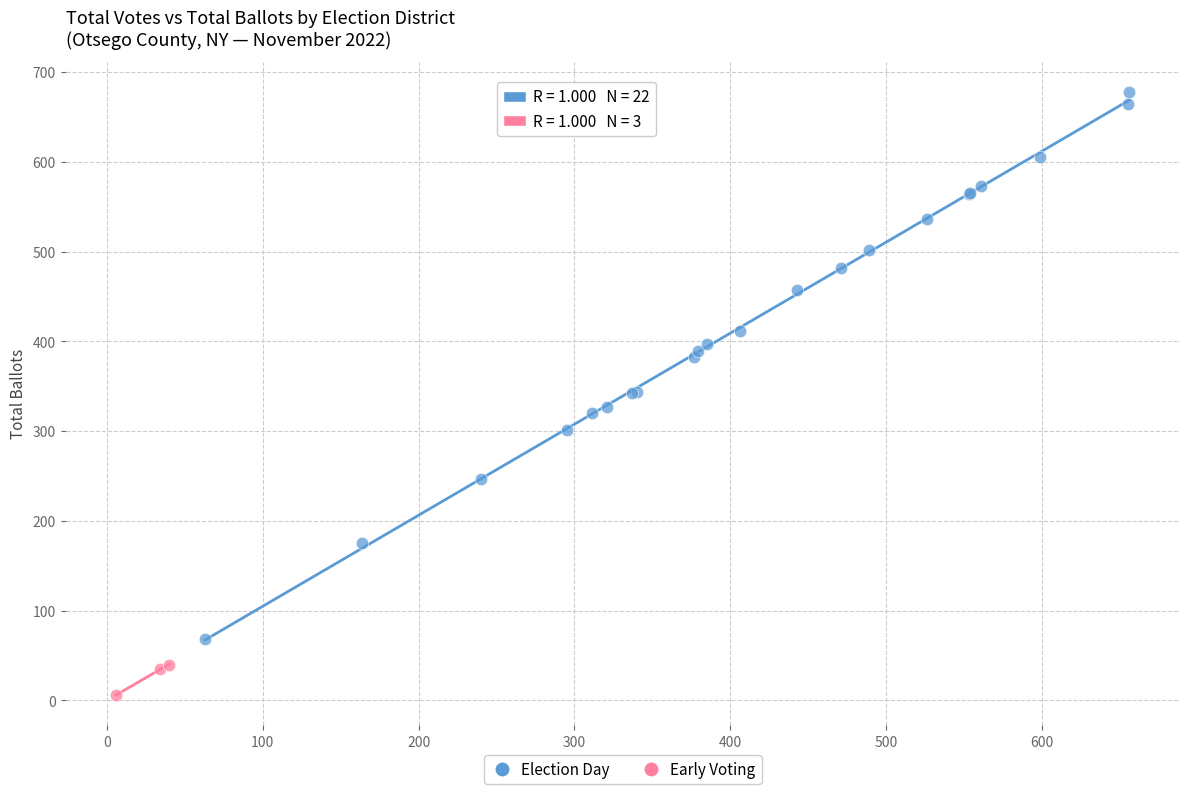

Which series has the widest spread of Y values?

Election Day